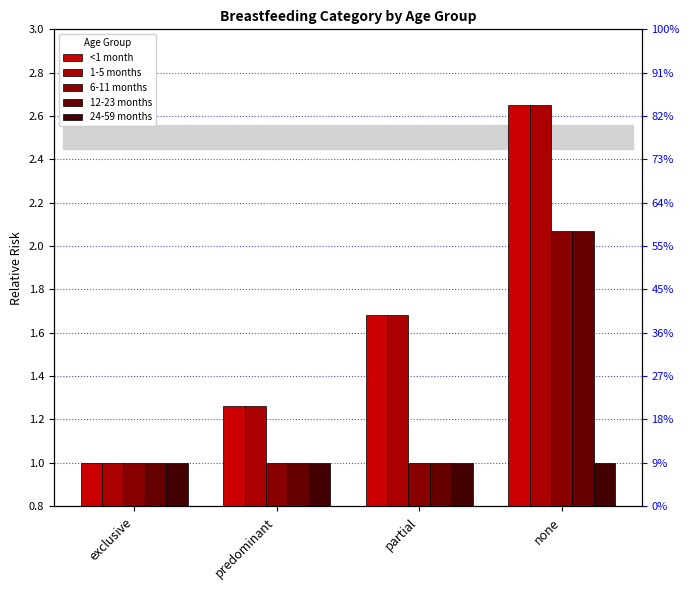

What are all the series names shown in the legend?

<1 month, 1-5 months, 6-11 months, 12-23 months, 24-59 months